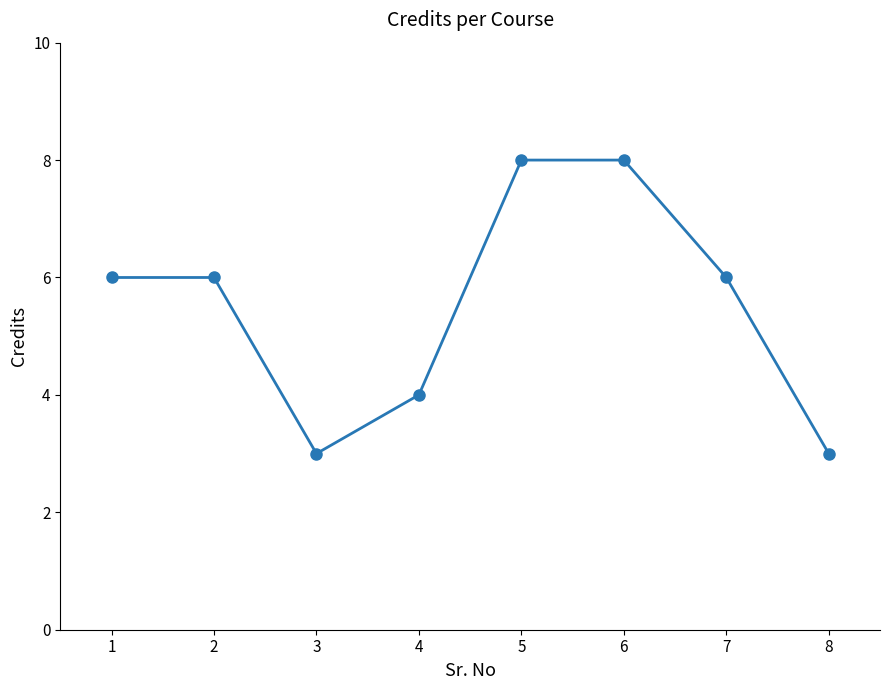

The chart shows a value of 10 at 6. True or false?

False